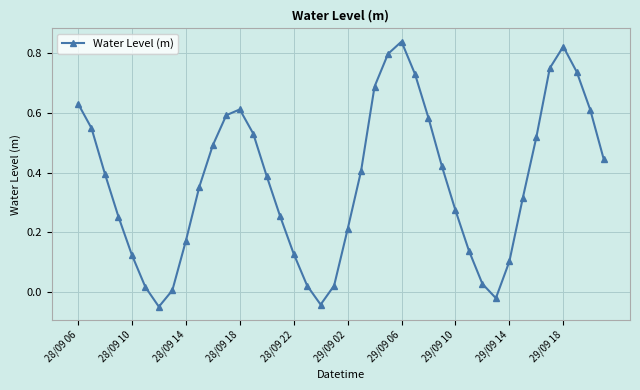

How many values exceed 0?

37